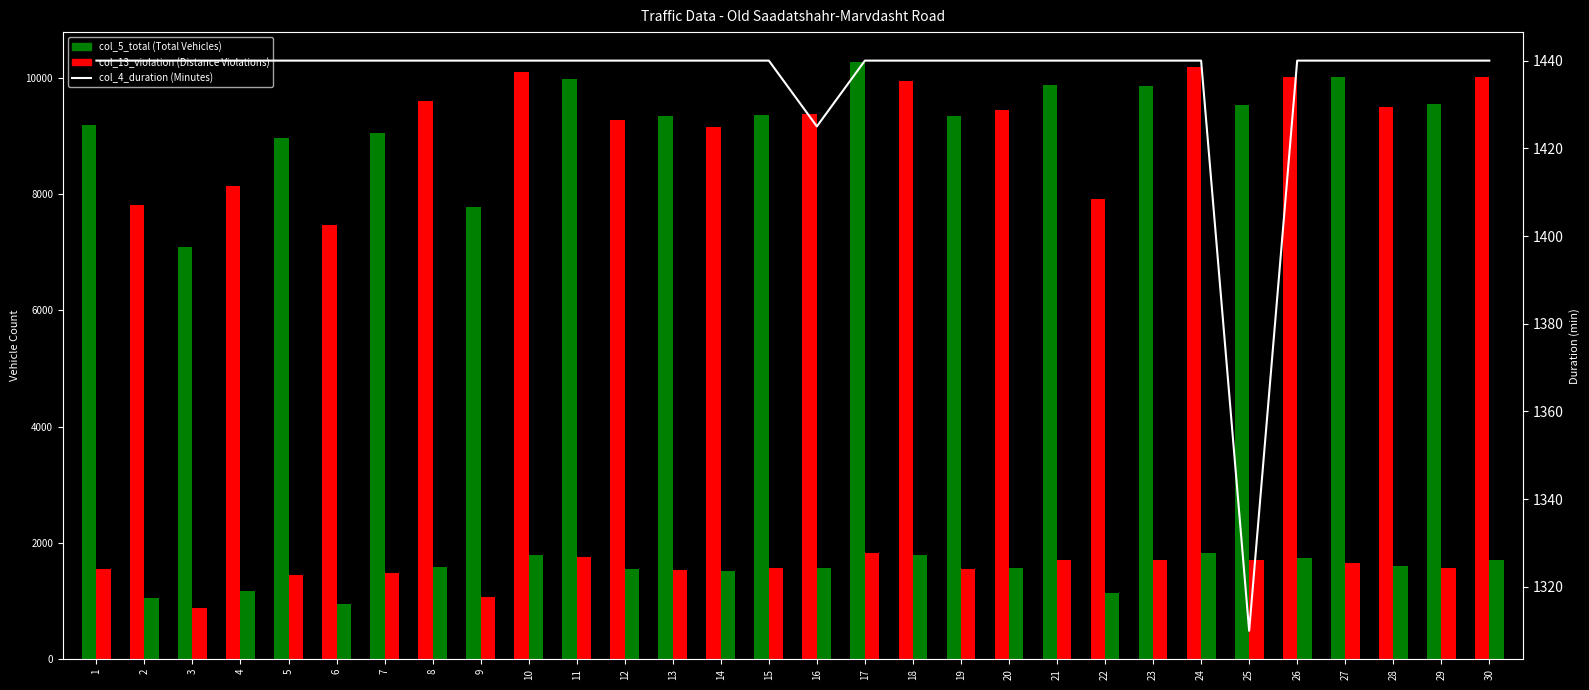

At which label is the value closest to 1375?

16